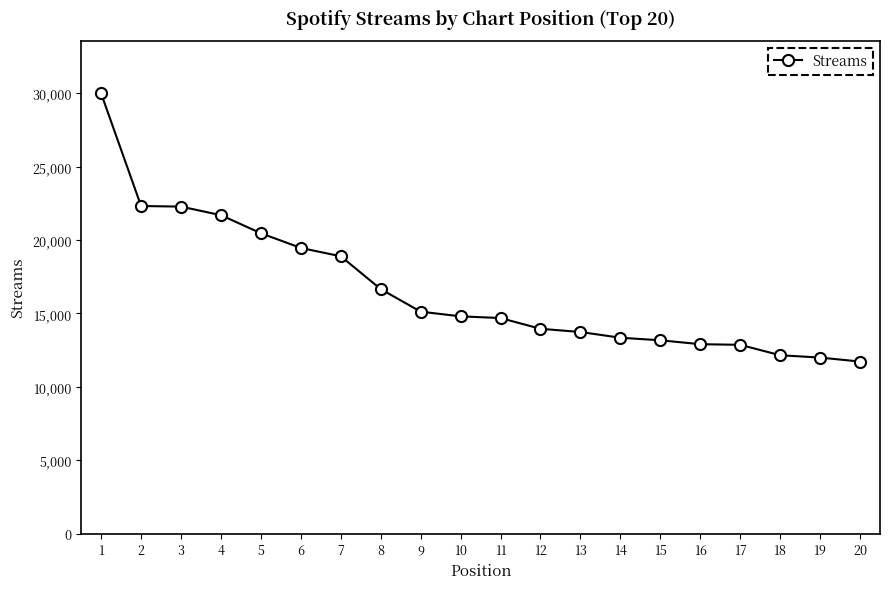

Is it true that the value at 6 is 19463?

True